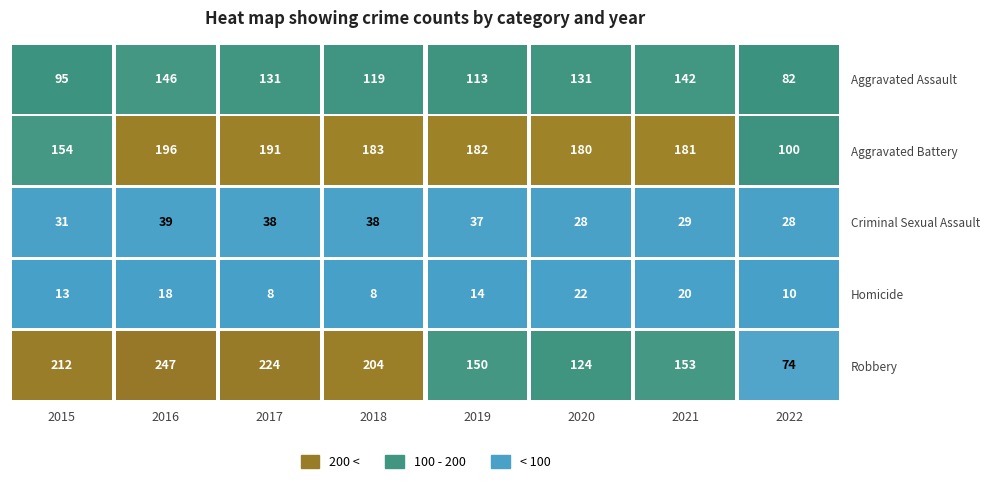

True or false: Criminal Sexual Assault has a value of 12 at 2019.

False